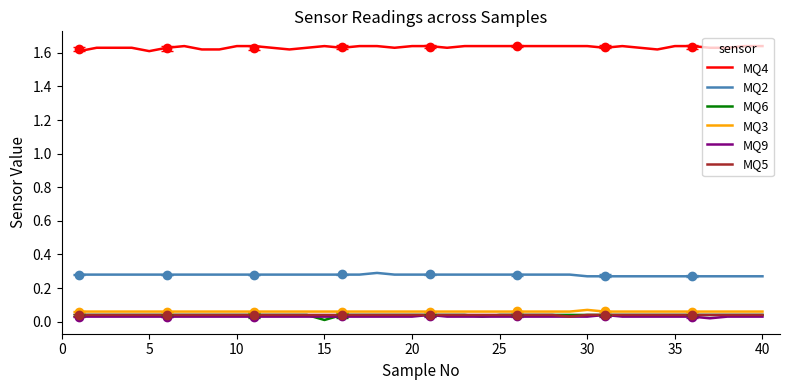

Which category has the lowest value in the MQ6 series?

15